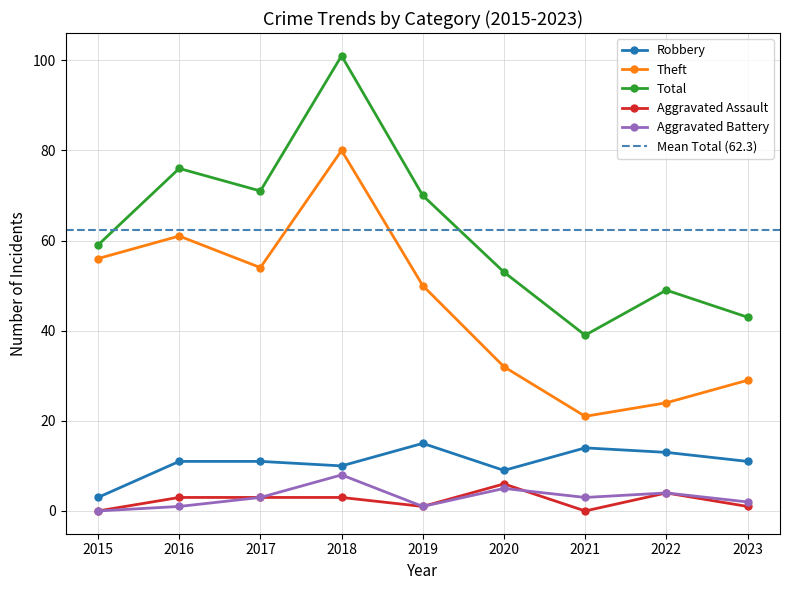

What is the minimum value for Theft?

21